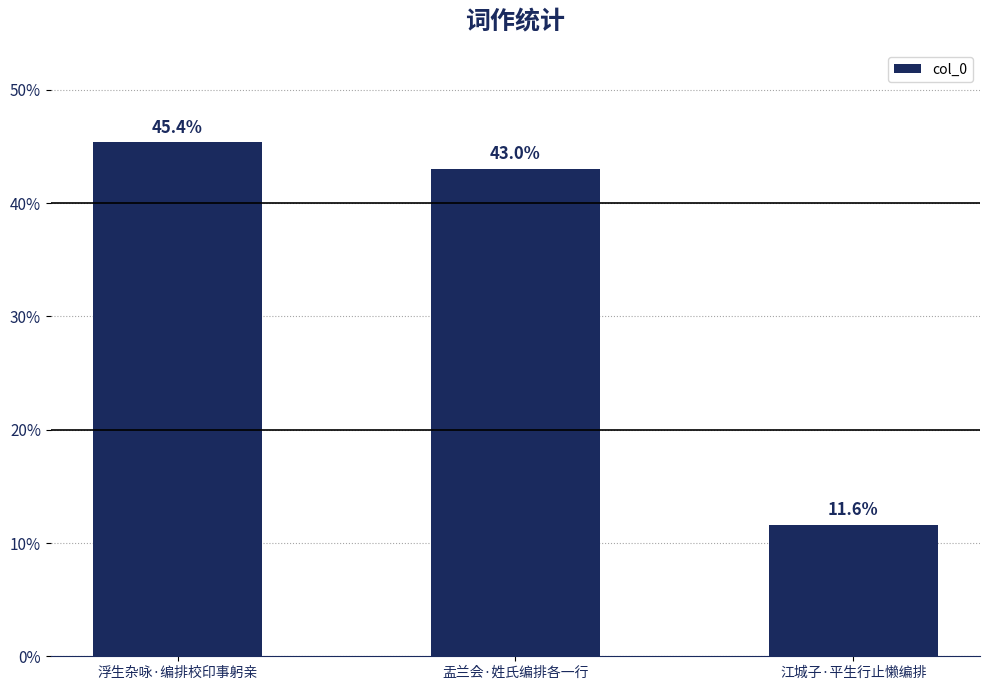

Does the chart contain any negative values?

No